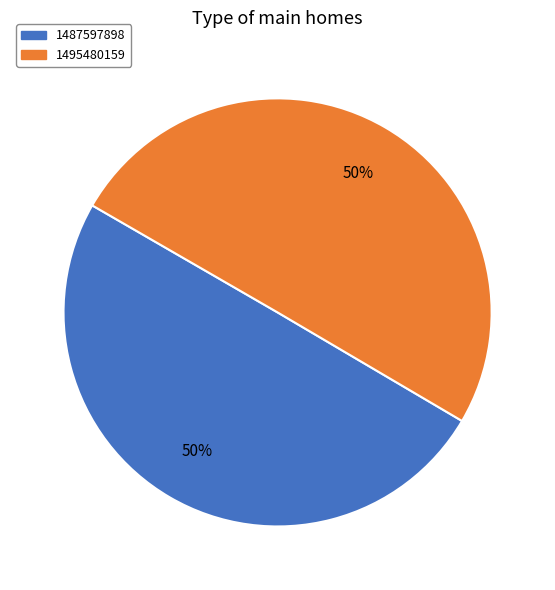

To the nearest percent, what percentage of the pie is 1495480159?

50%